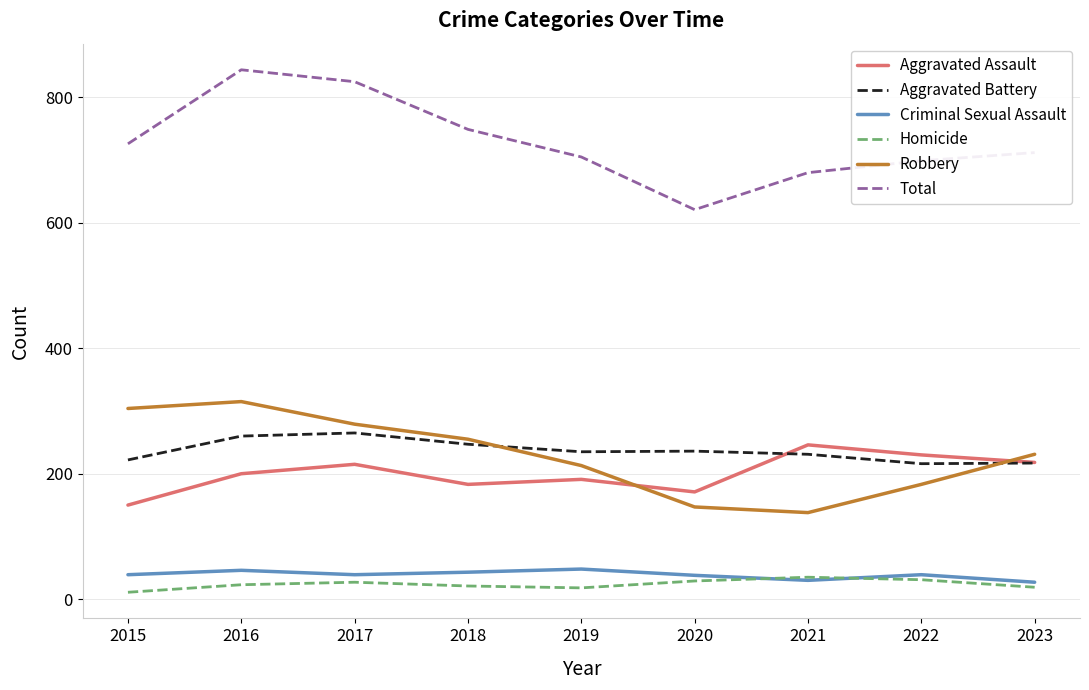

What is the minimum value for Criminal Sexual Assault?

27